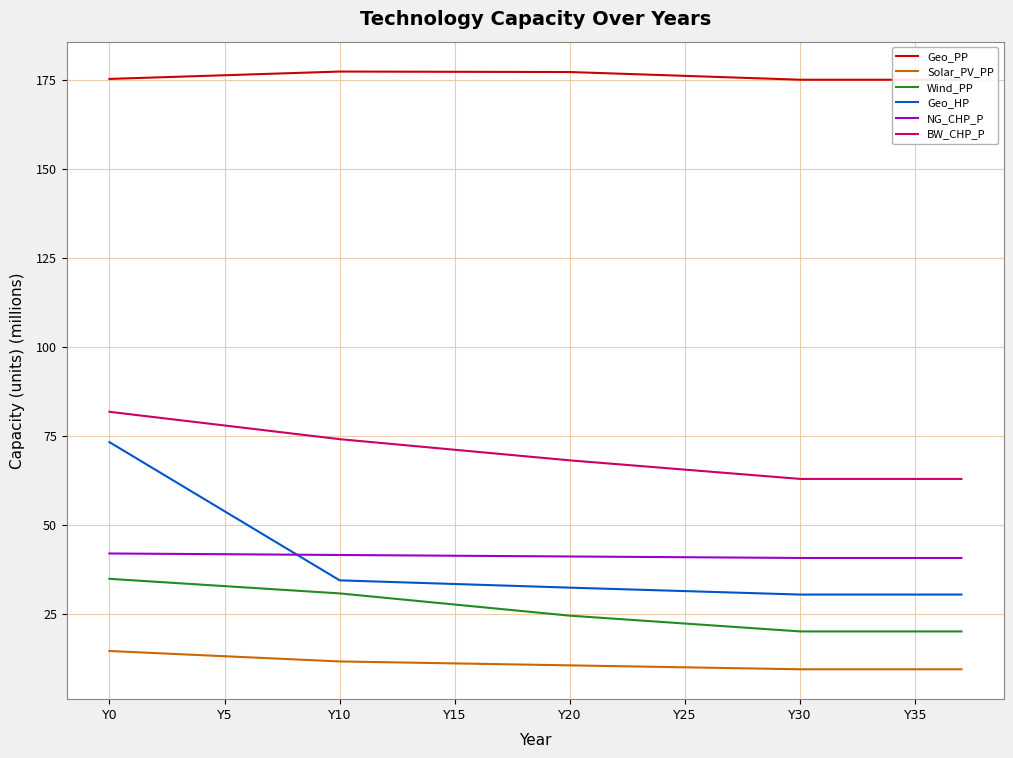

True or false: Geo_PP and NG_CHP_P intersect in this chart.

False